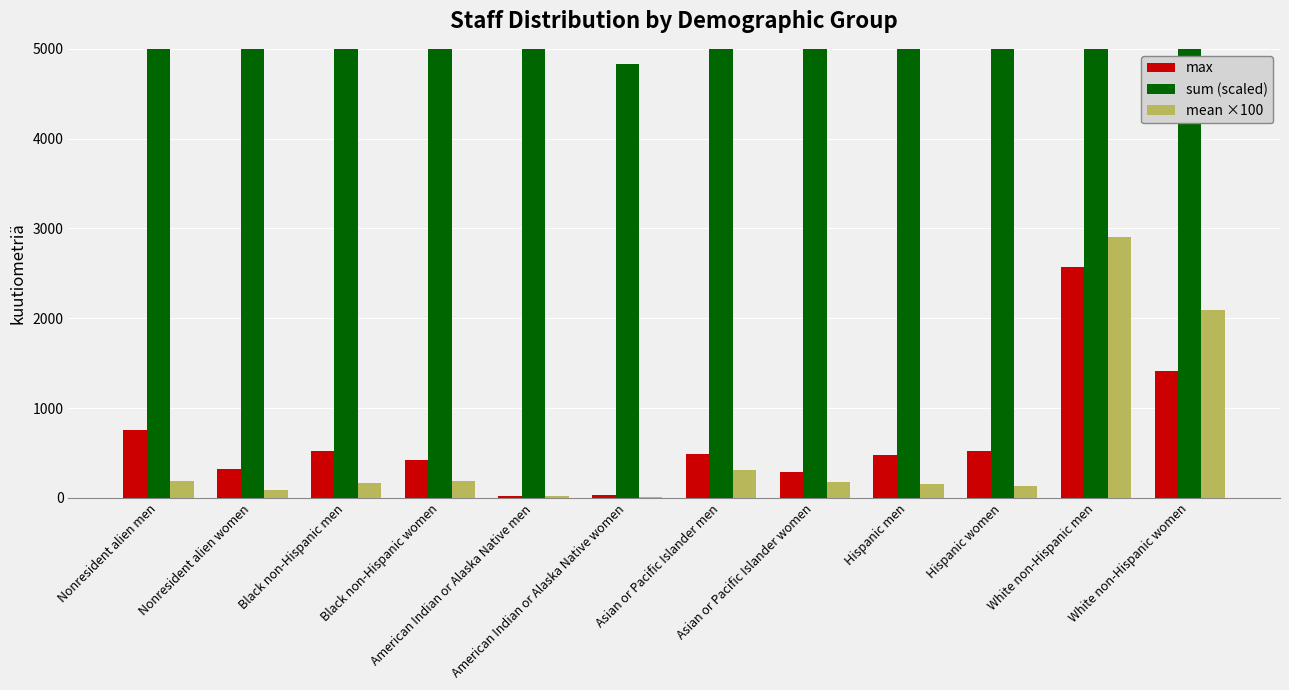

What is the greatest value displayed?

936217.0